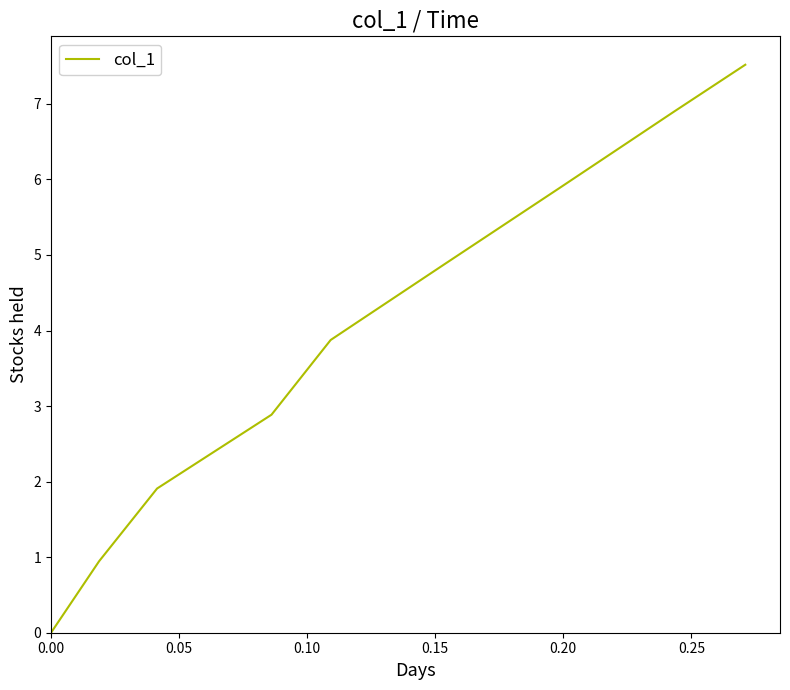

How many data points are less than 3?

17